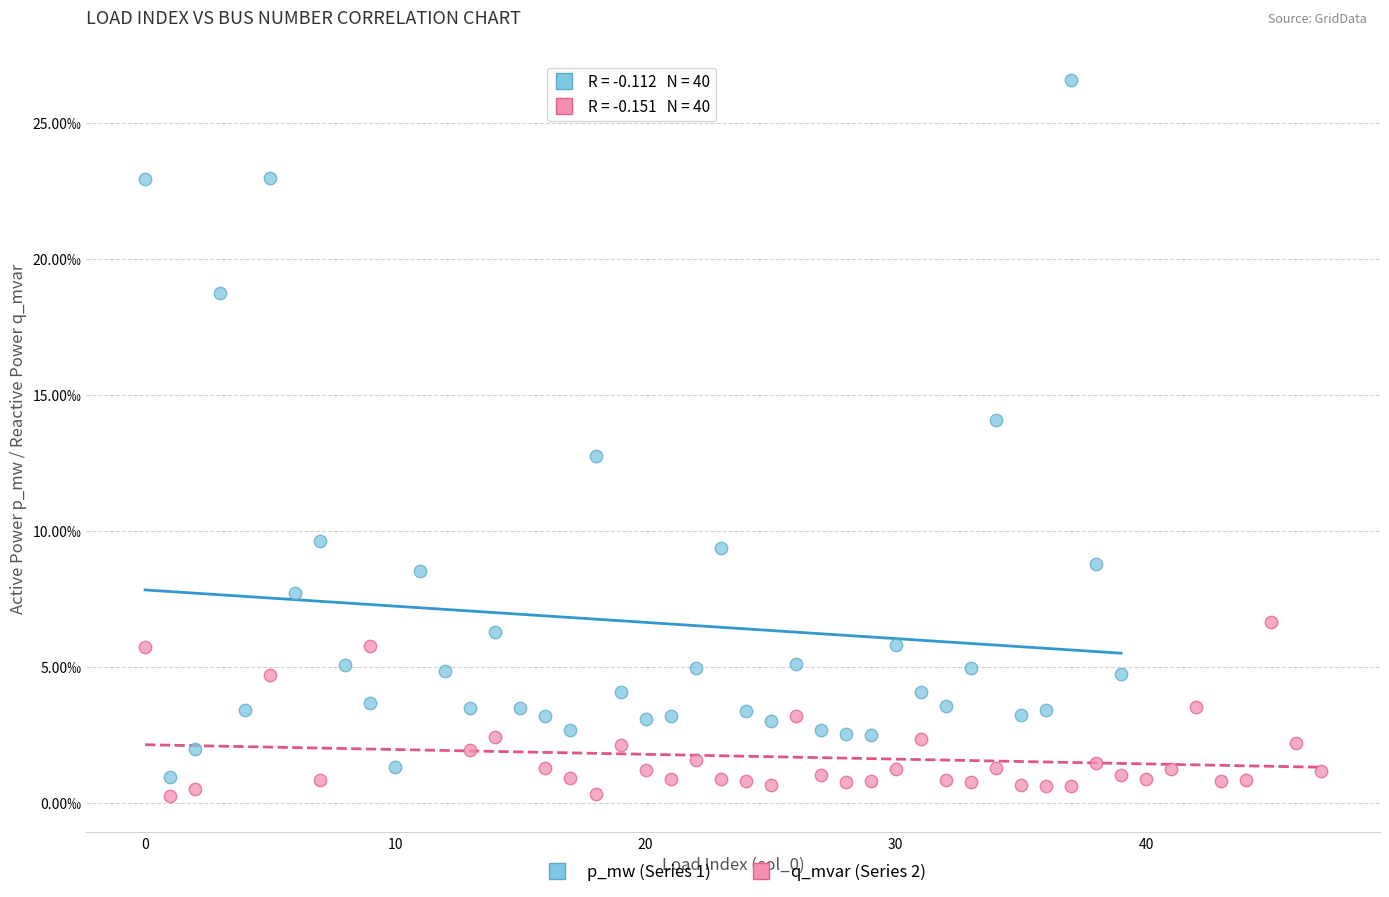

Which series has the largest Y range (max minus min)?

p_mw (Series 1)